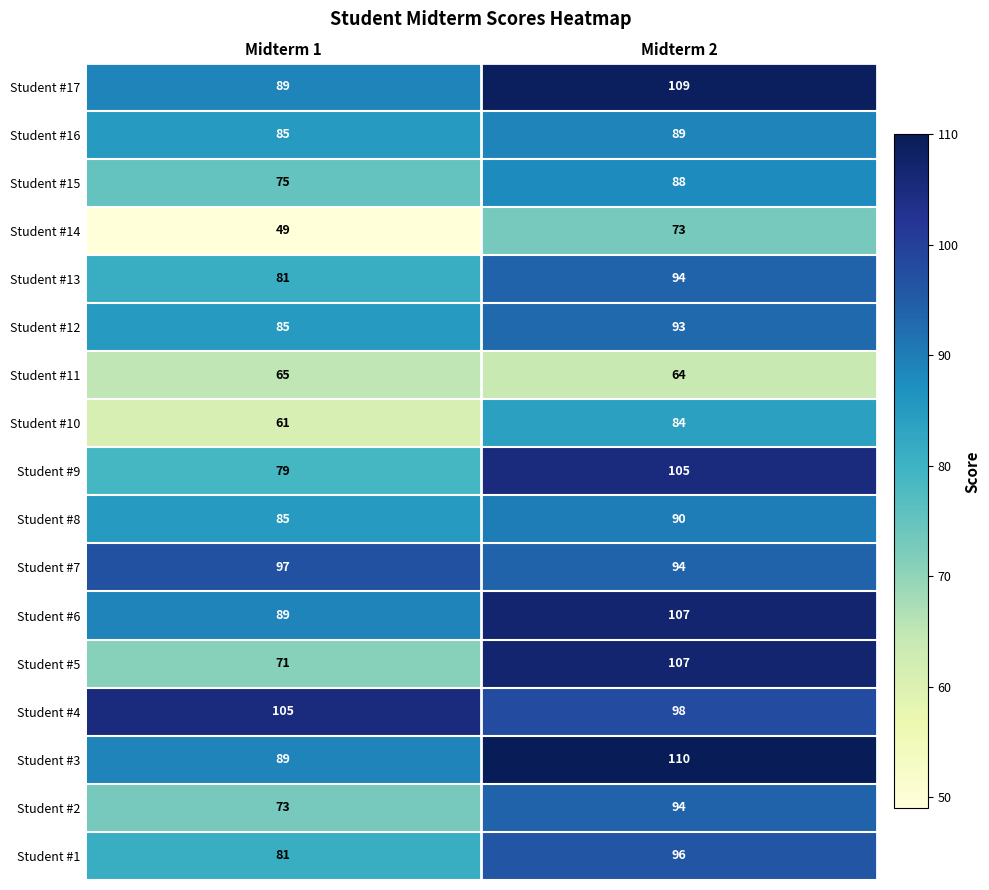

How many categories are shown in the chart?

2